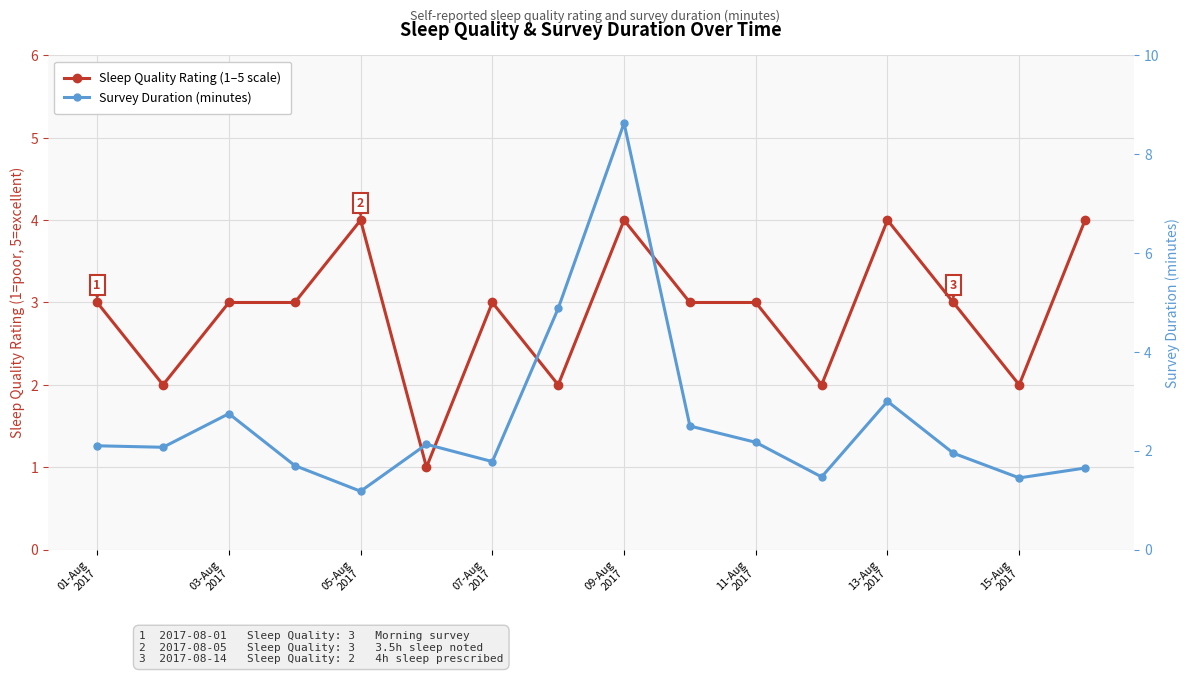

What is the maximum value shown in the chart?

8.6